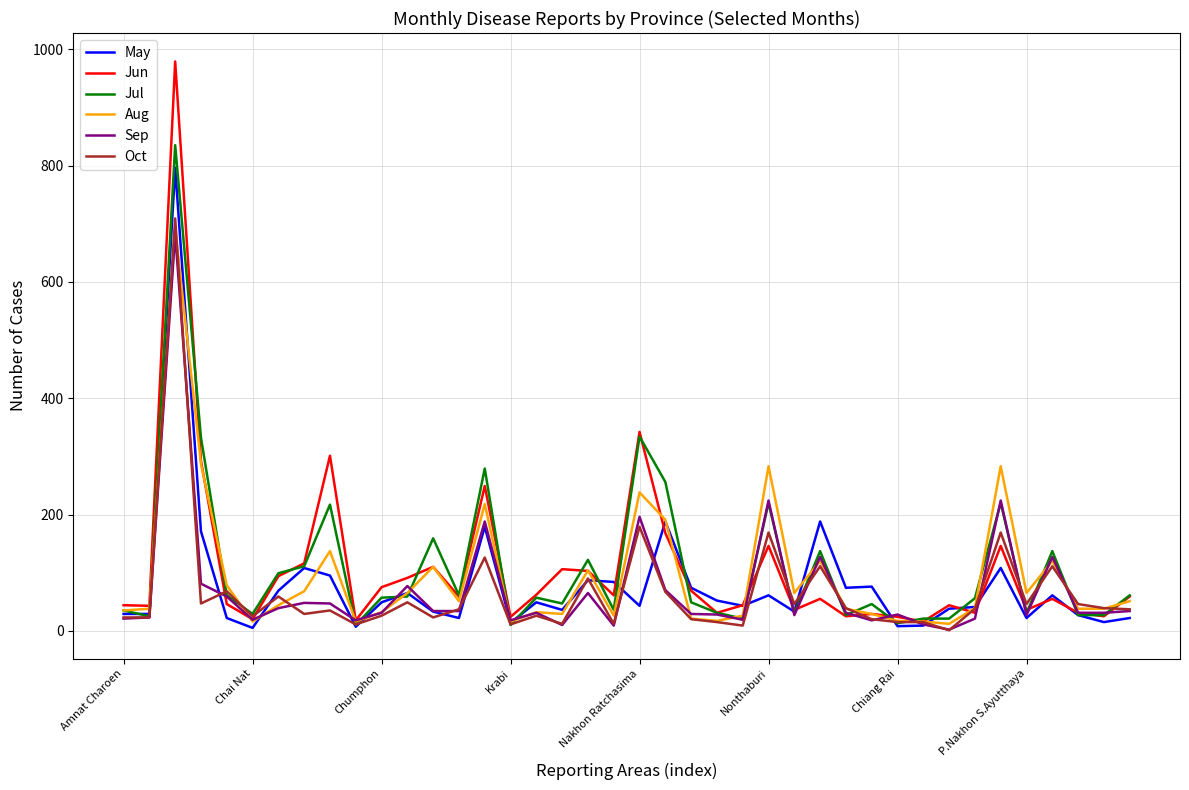

True or false: Aug and Sep cross at least once.

True